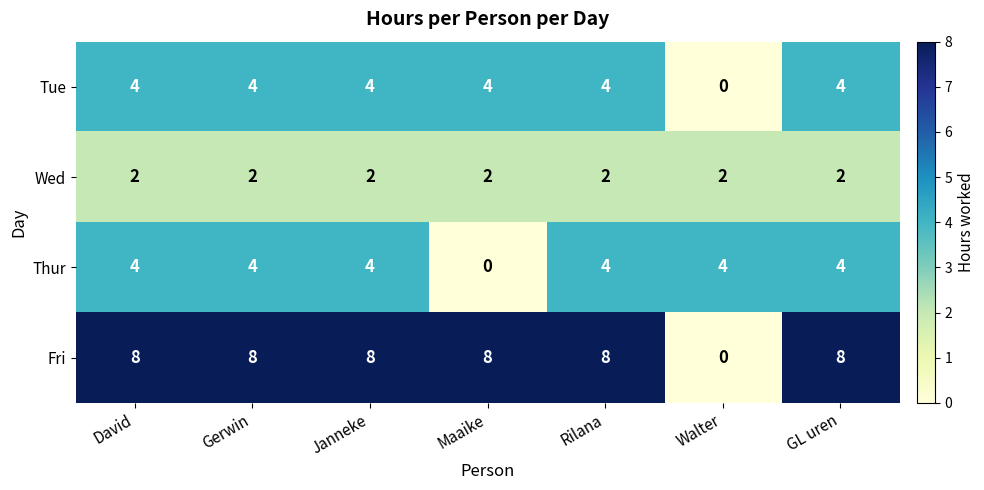

Is it true that Tue equals 0 at Walter?

True